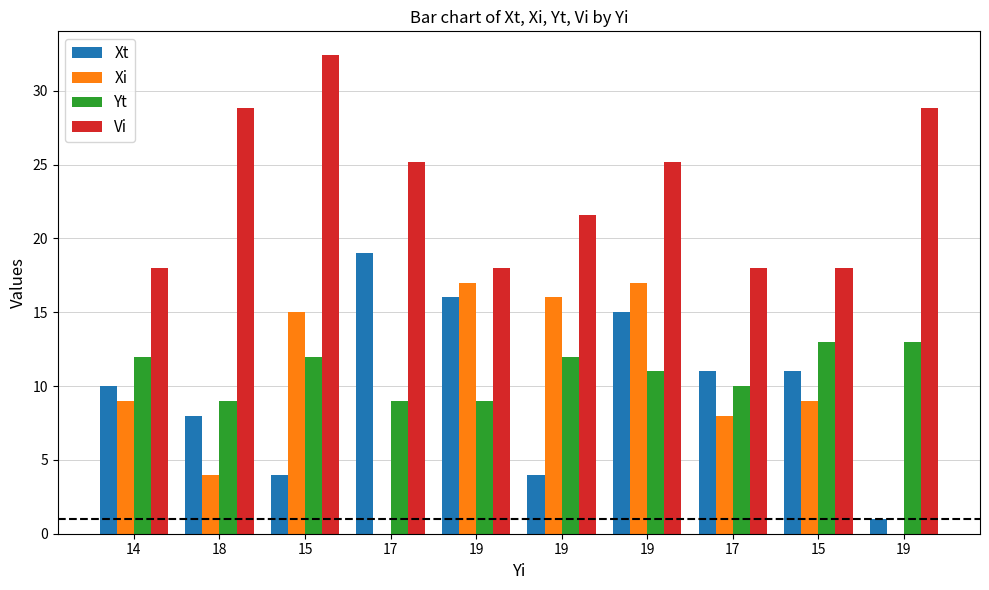

Does the chart contain stacked bars?

No